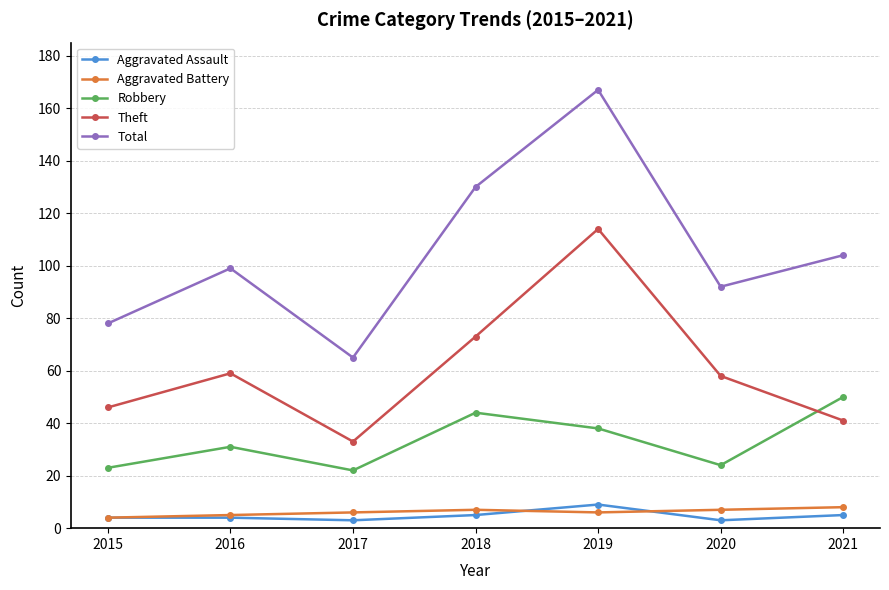

What is the spread (max minus min) of values at 2019?

161